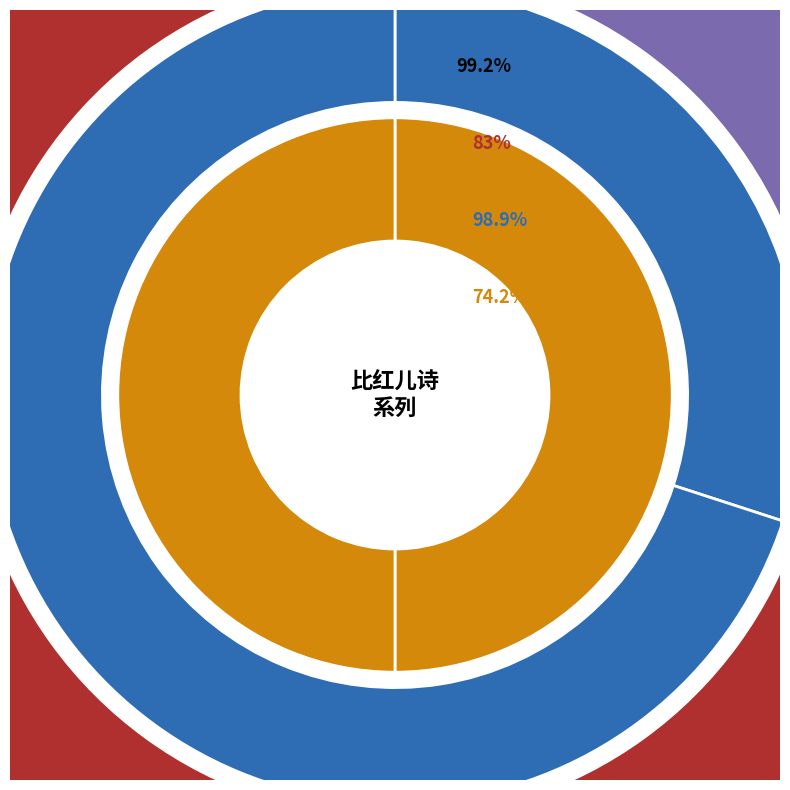

What is the smallest slice in the pie chart?

比红儿诗 其八十